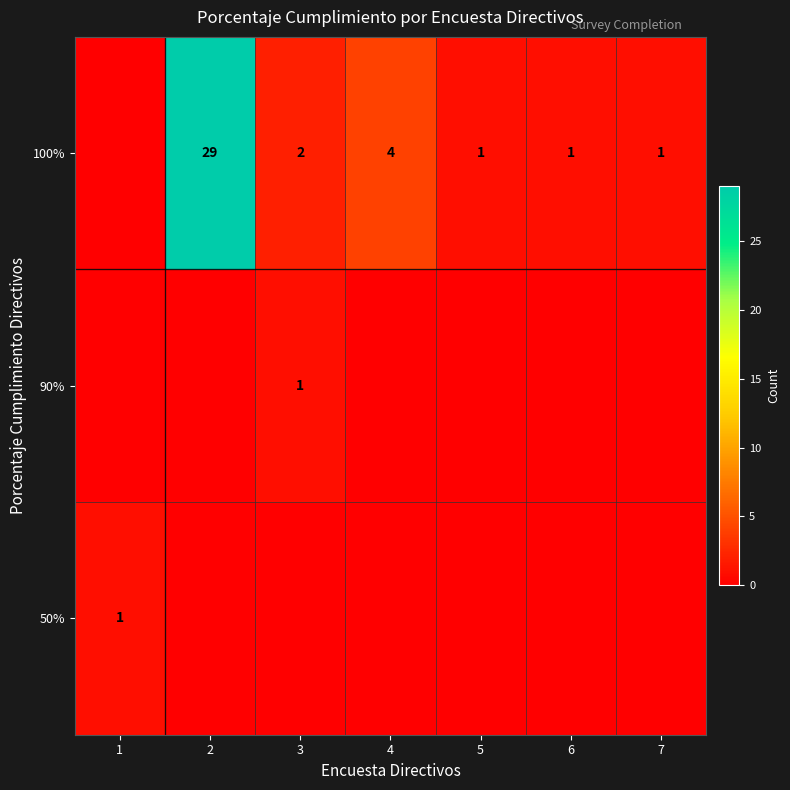

Is it true that 100% equals 2 at 7?

False